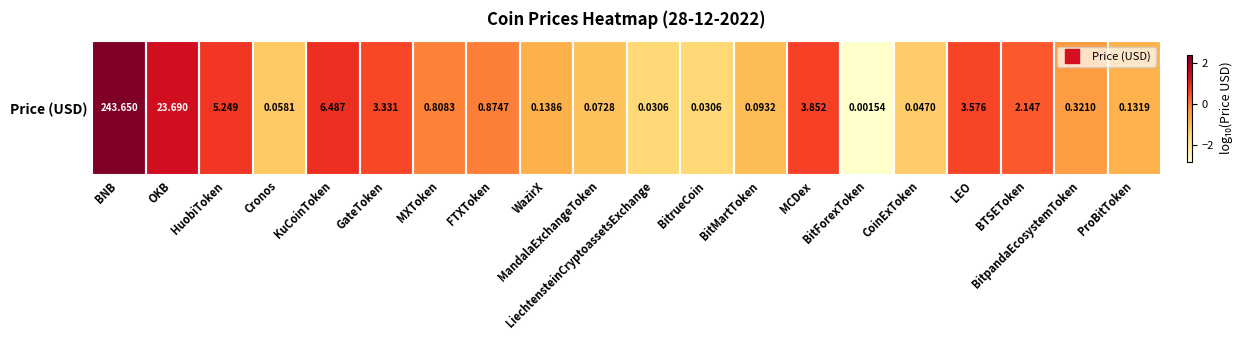

Rank the categories by value from highest to lowest.

BNB, OKB, KuCoinToken, HuobiToken, MCDex, LEO, GateToken, BTSEToken, FTXToken, MXToken, BitpandaEcosystemToken, WazirX, ProBitToken, BitMartToken, MandalaExchangeToken, Cronos, CoinExToken, LiechtensteinCryptoassetsExchange, BitrueCoin, BitForexToken